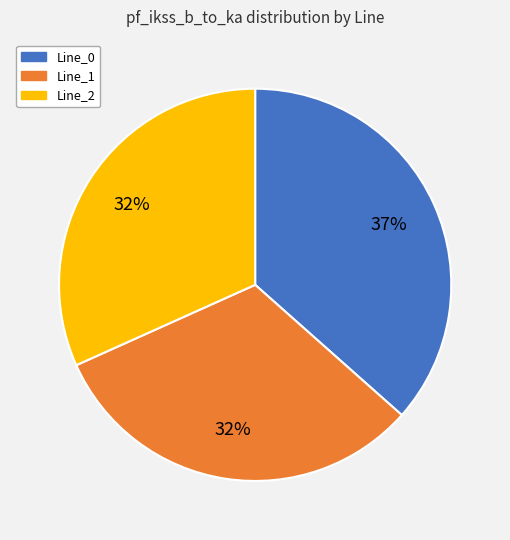

True or false: Line_0 accounts for 37% of the total.

True